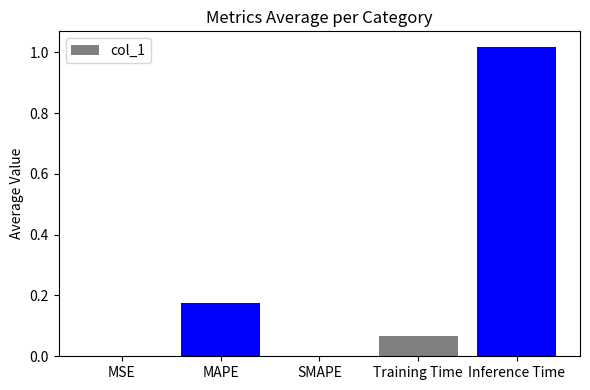

What is the sum of all values?

1.3